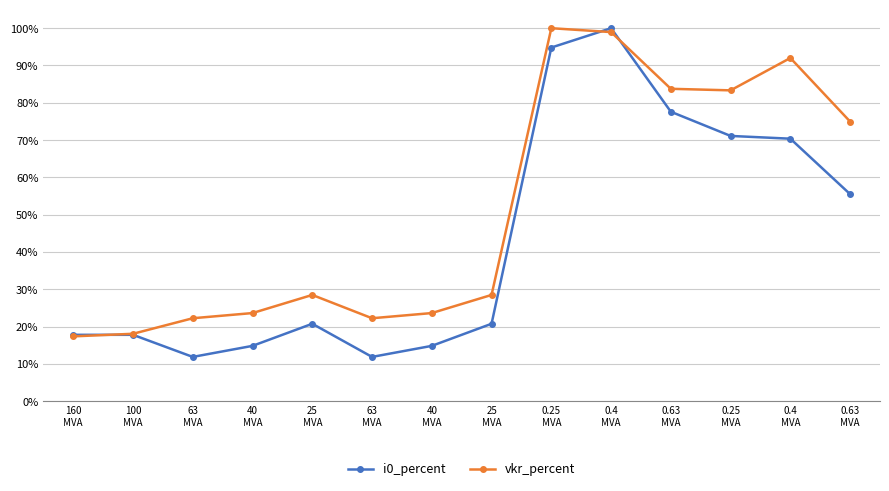

What are all the series names shown in the legend?

i0_percent, vkr_percent